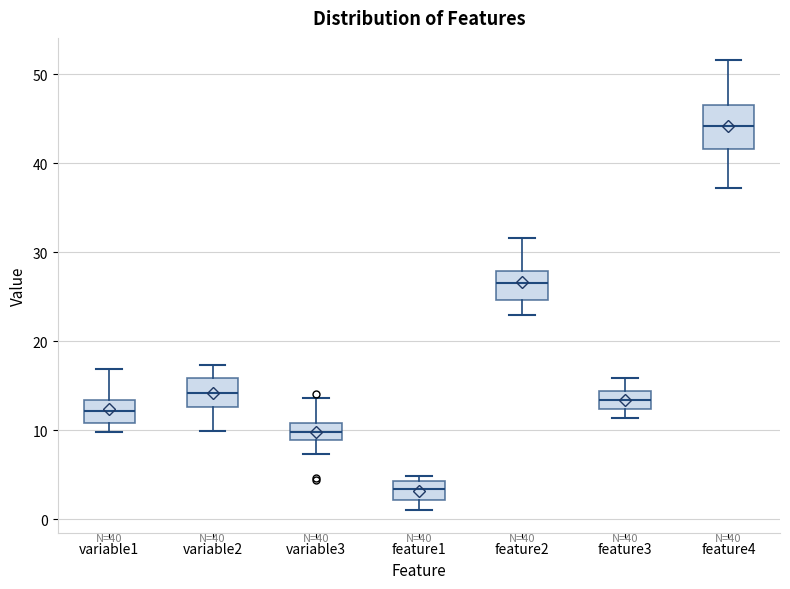

Which box's median line is the highest?

feature4